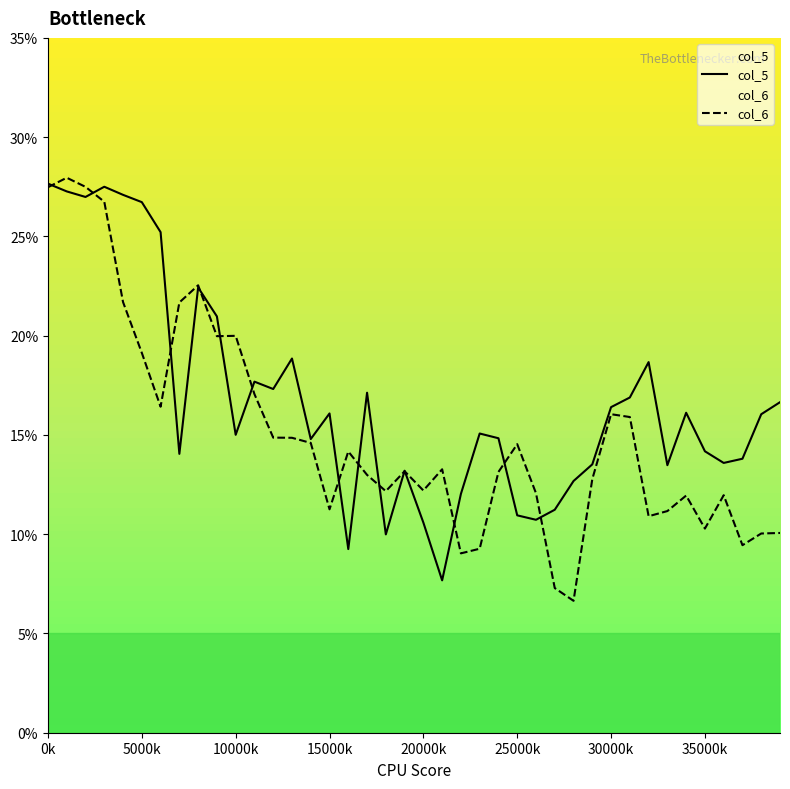

What is the spread (max minus min) of values at 35000k?

3.9